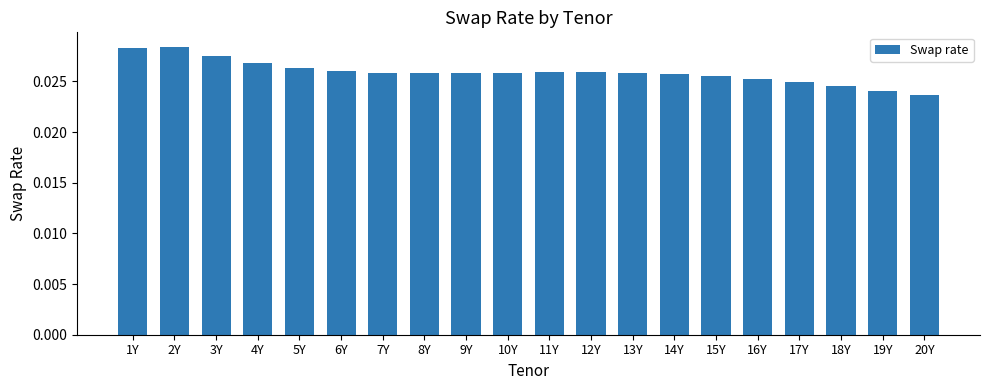

How many values are between 0 and 1?

20